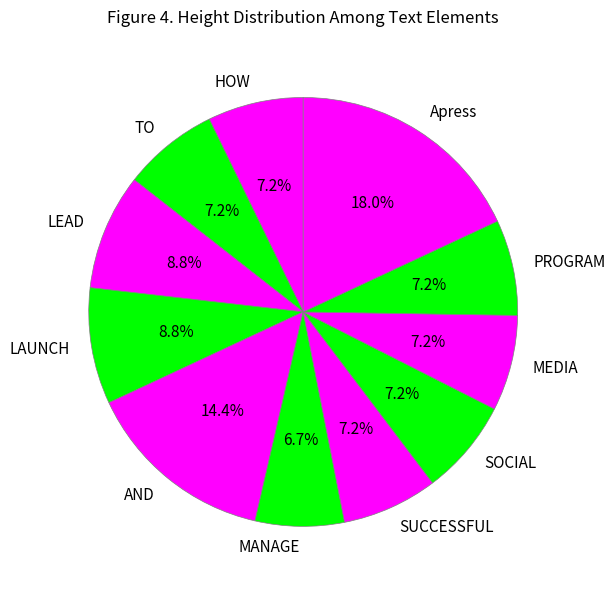

How many slices are in this pie chart?

11